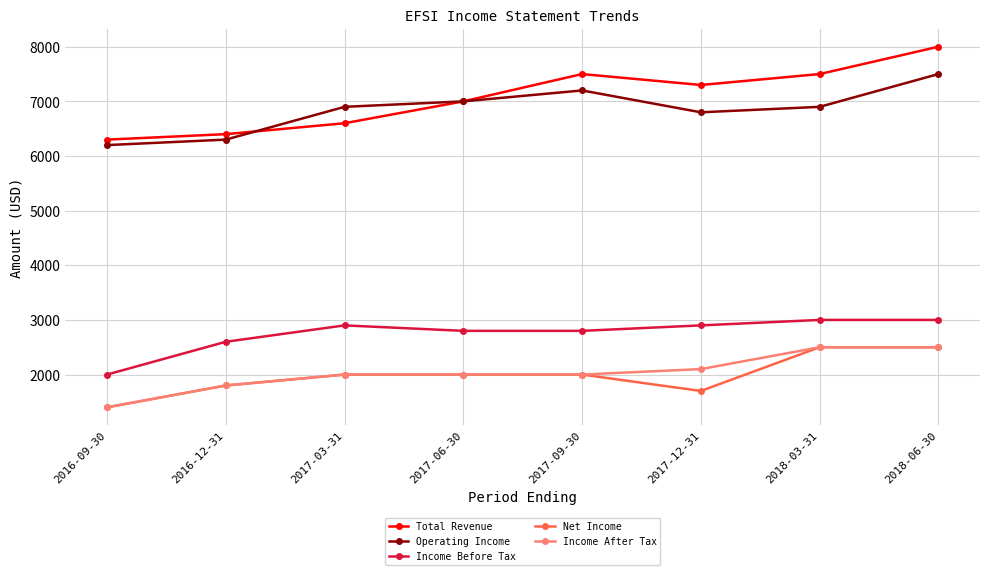

The Income Before Tax series shows 3000 at 2018-06-30. True or false?

True